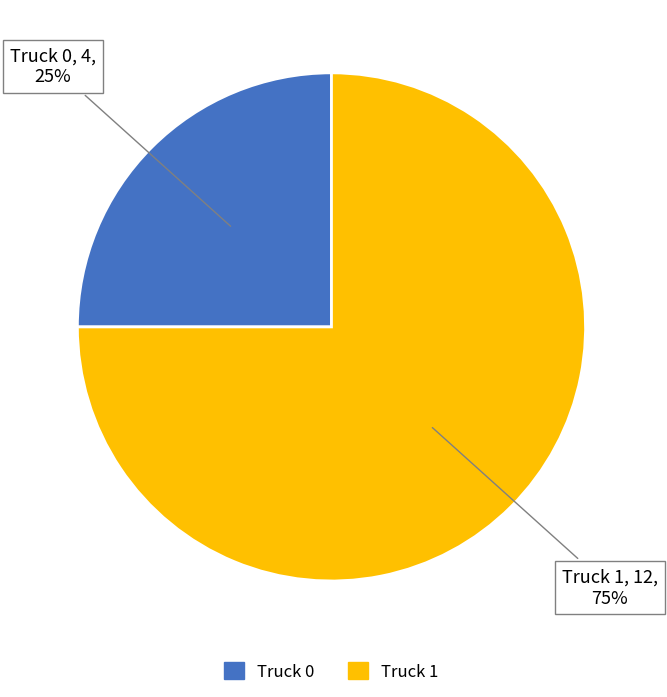

Do Truck 0 and Truck 1 together represent more than half of the pie?

Yes